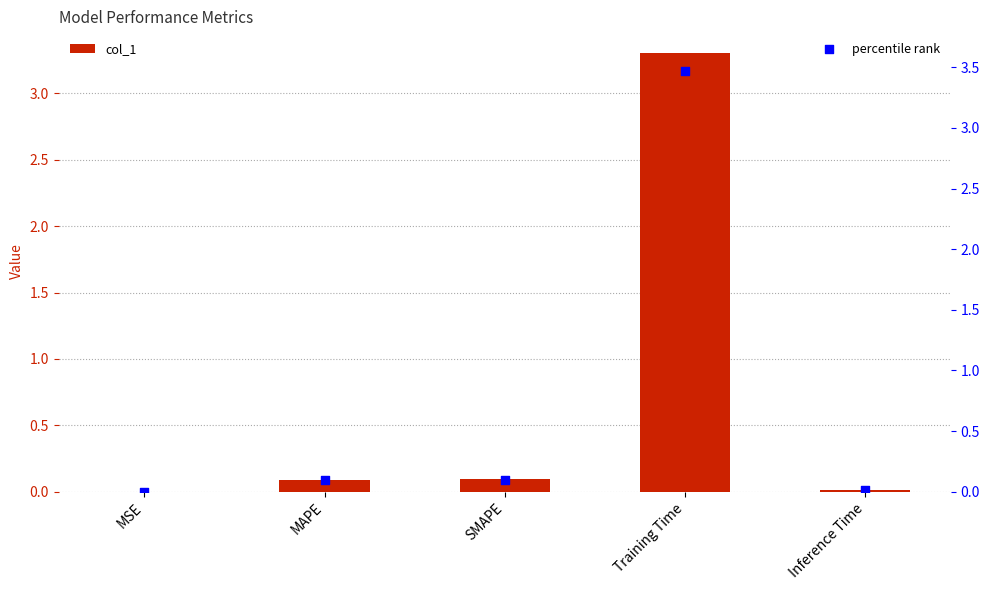

What are all the series names shown in the legend?

col_1, percentile rank